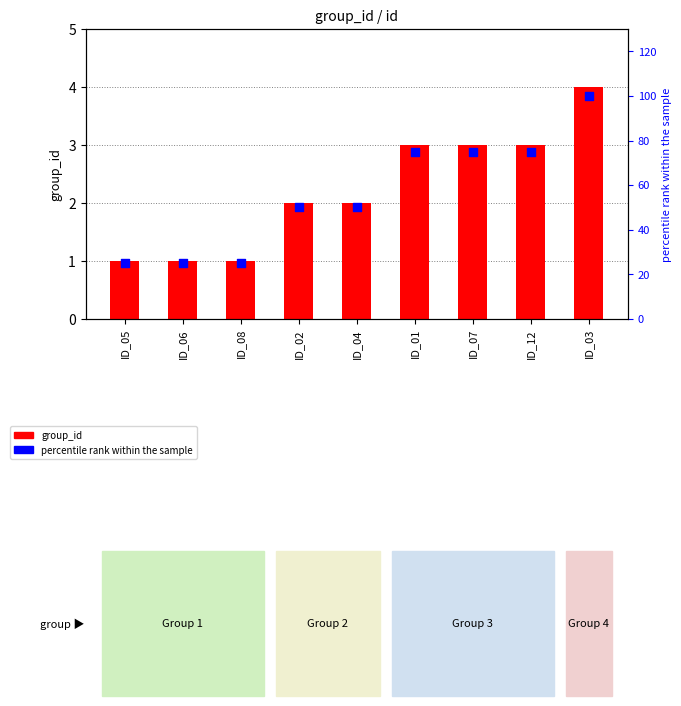

At which category is the sum across all series the highest?

ID_03